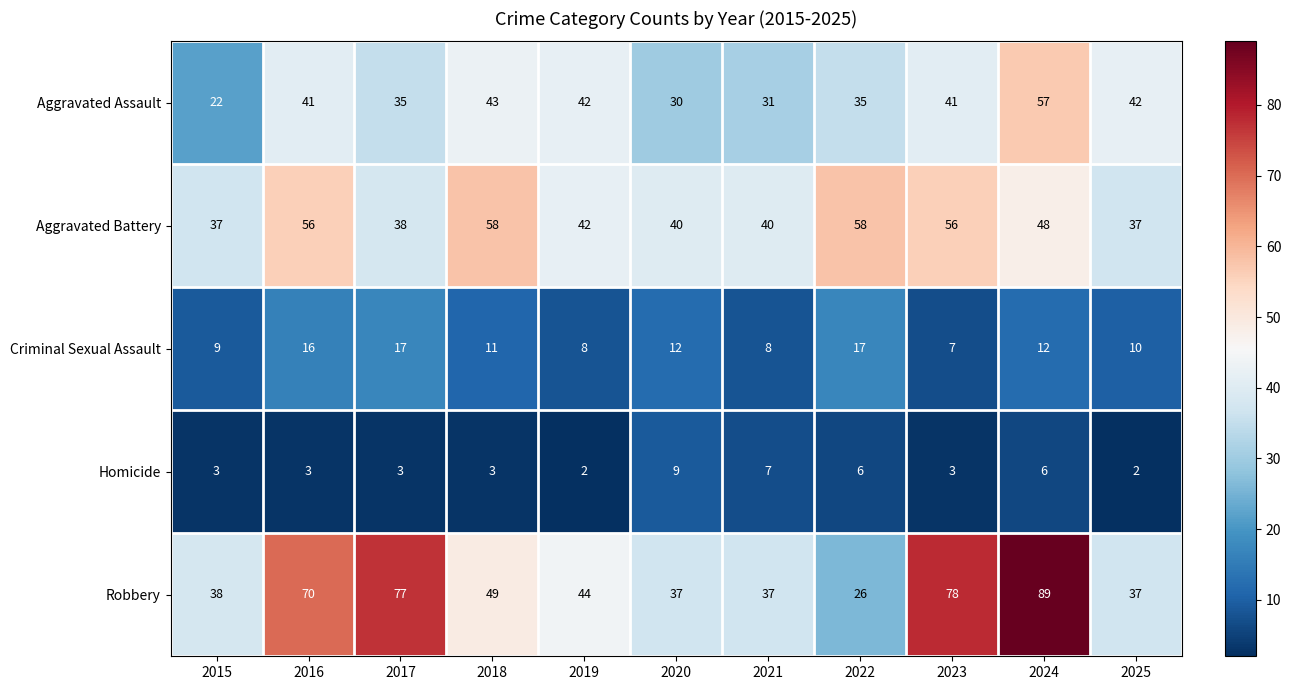

The value of Aggravated Battery at 2022 is 58. True or false?

True